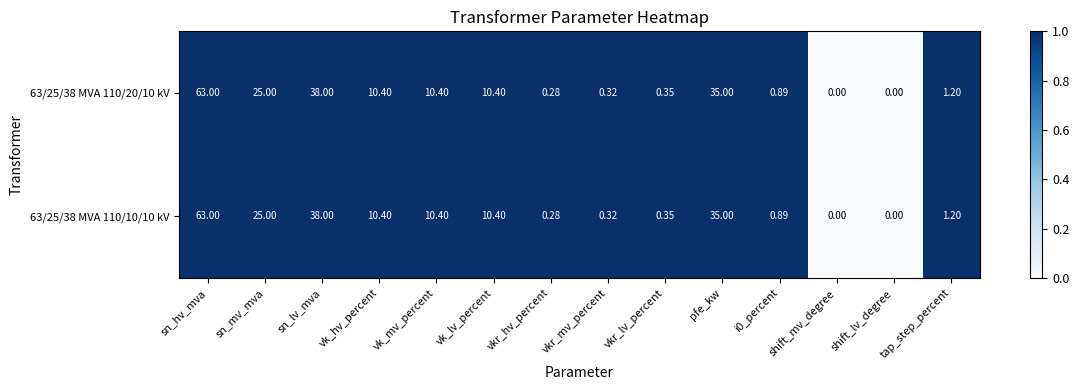

At which label is 63/25/38 MVA 110/20/10 kV closest to 31?

pfe_kw